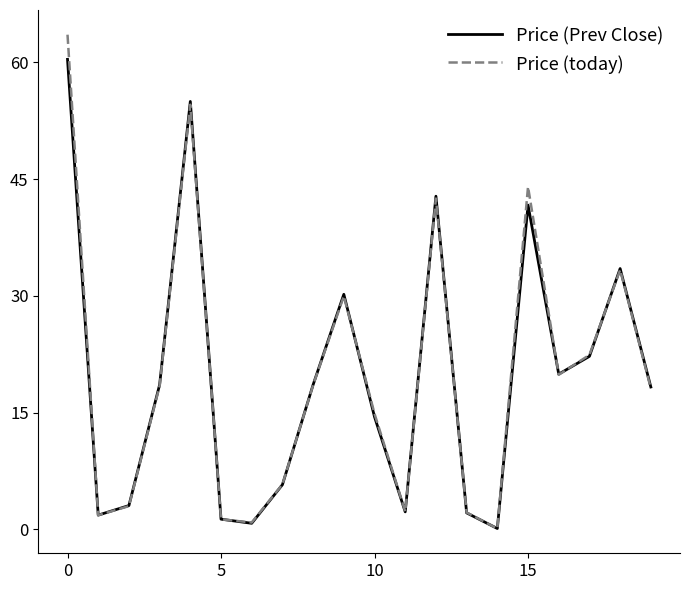

List the series in order of their peak value, highest first.

Price (today), Price (Prev Close)